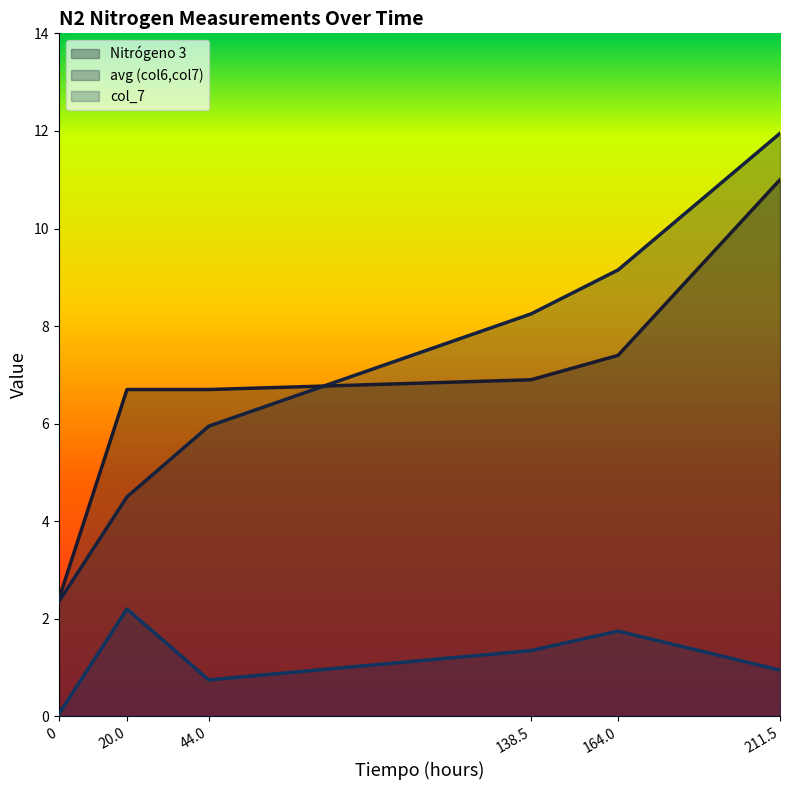

What position from the left is 20.0?

2